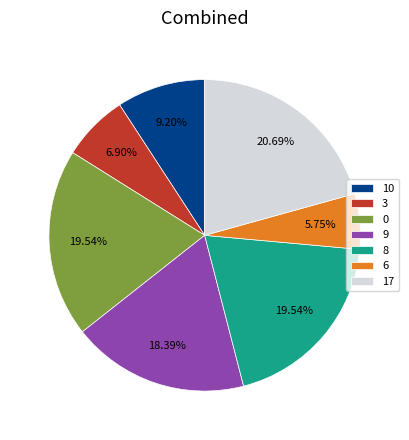

What is the ratio of the value at 3 to the value at 8?

0.4